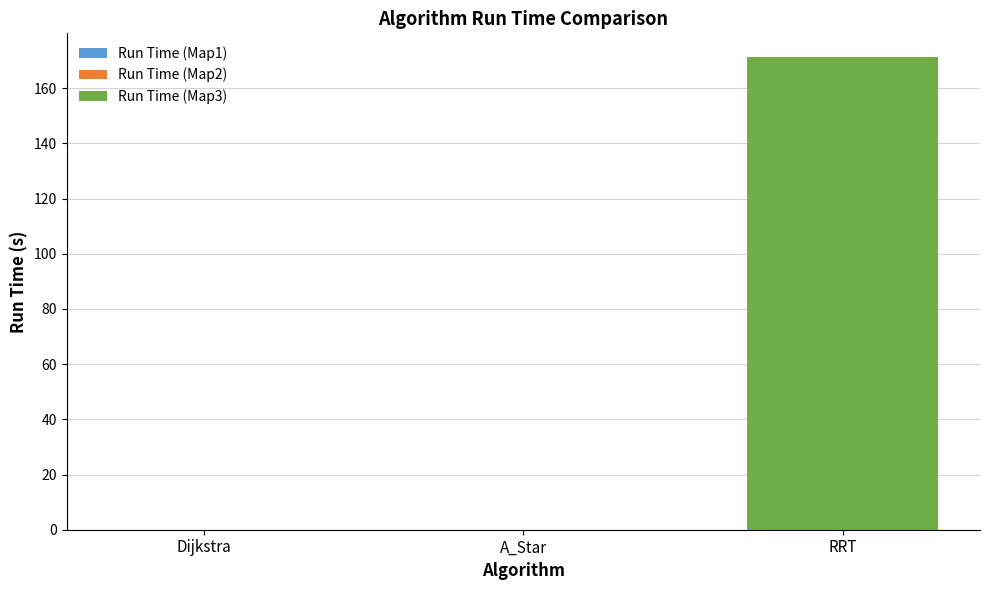

At which category is the sum across all series the highest?

RRT